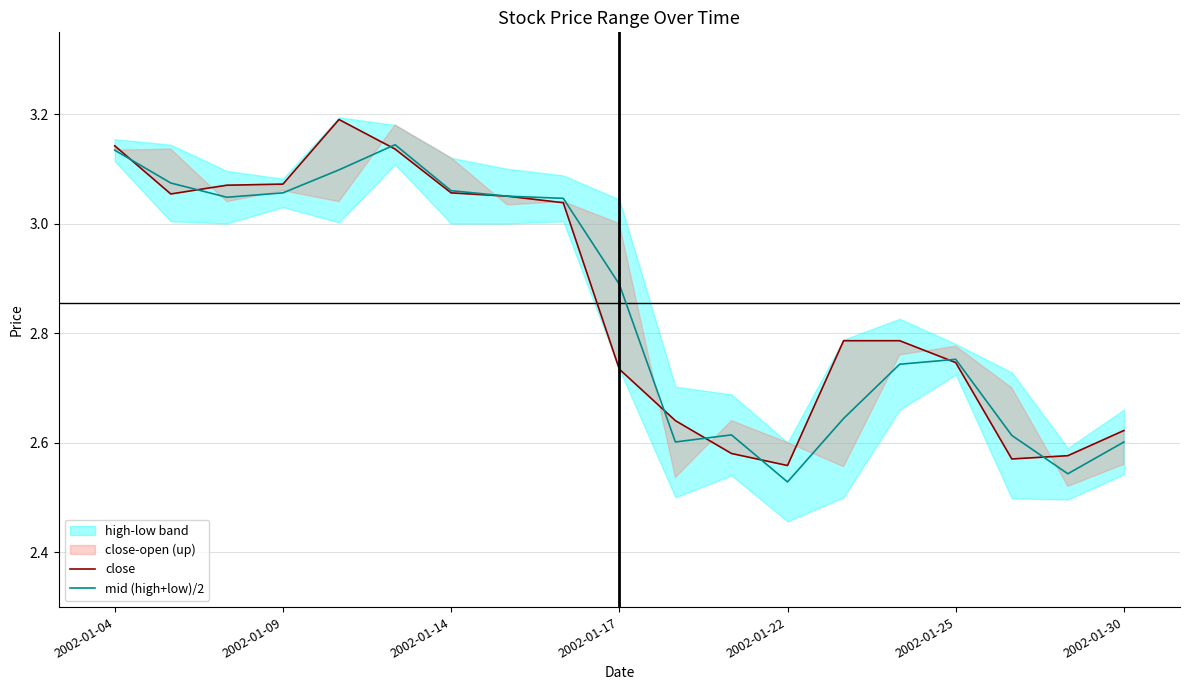

What is the maximum value for close?

3.2